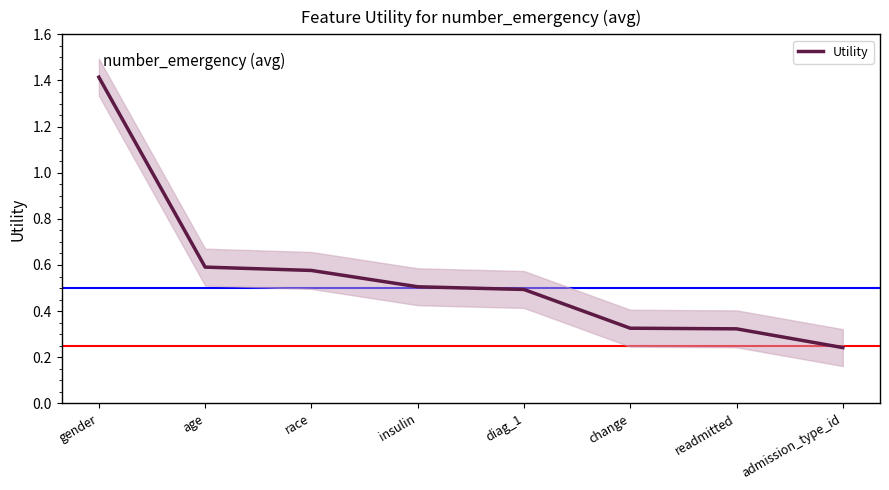

Reading right to left, transcribe all the data shown in this chart.

admission_type_id=0.2	readmitted=0.3	change=0.3	diag_1=0.5	insulin=0.5	race=0.6	age=0.6	gender=1.4